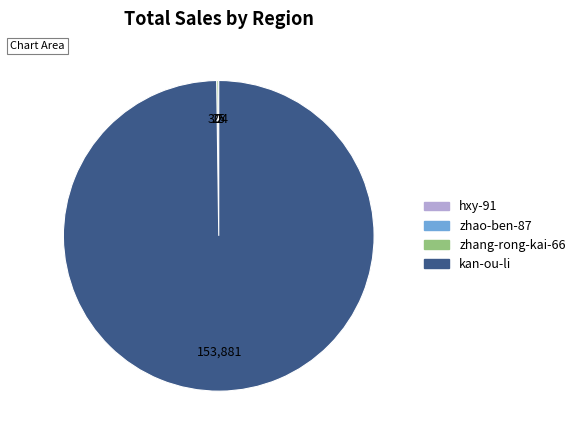

Which category has the biggest portion of the pie?

kan-ou-li